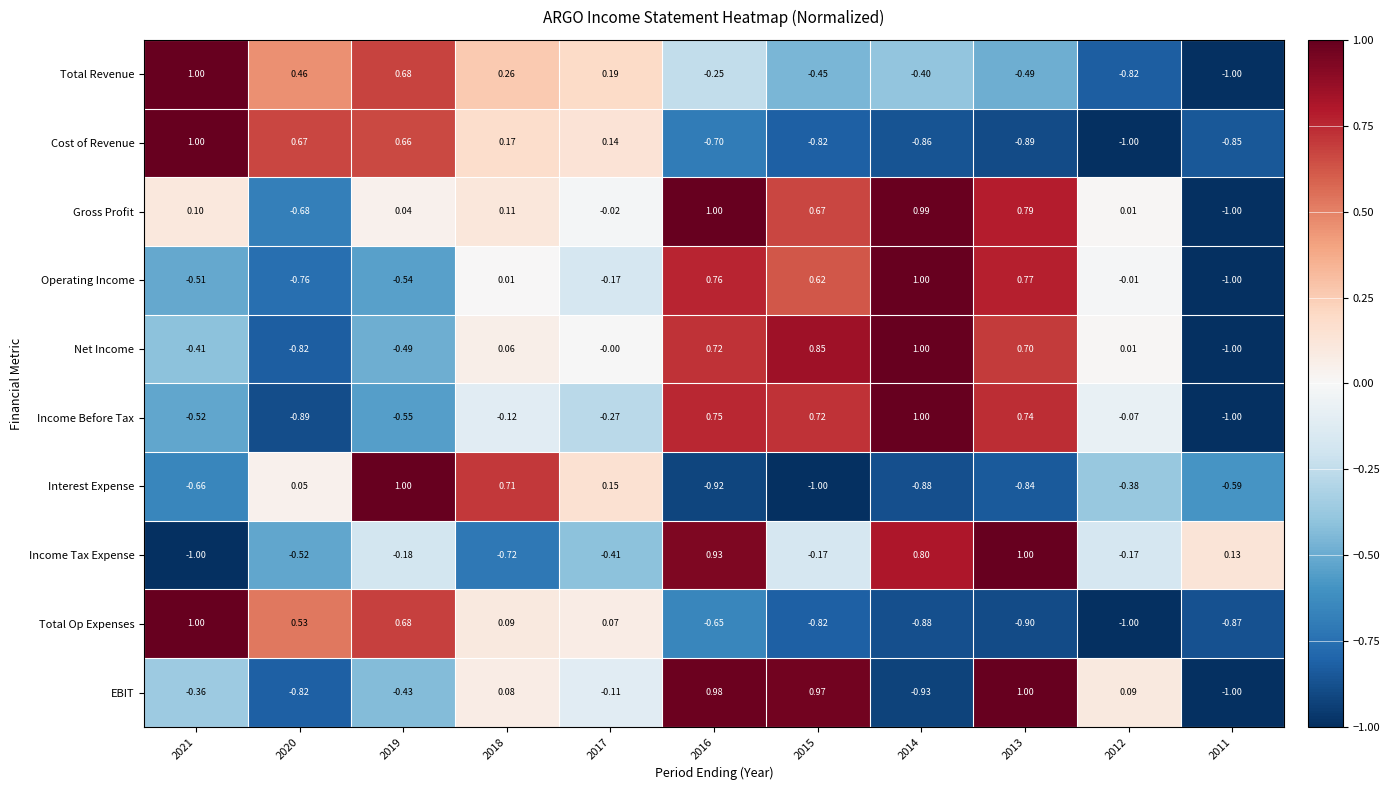

Which series changed the most between 2012 and 2011?

EBIT